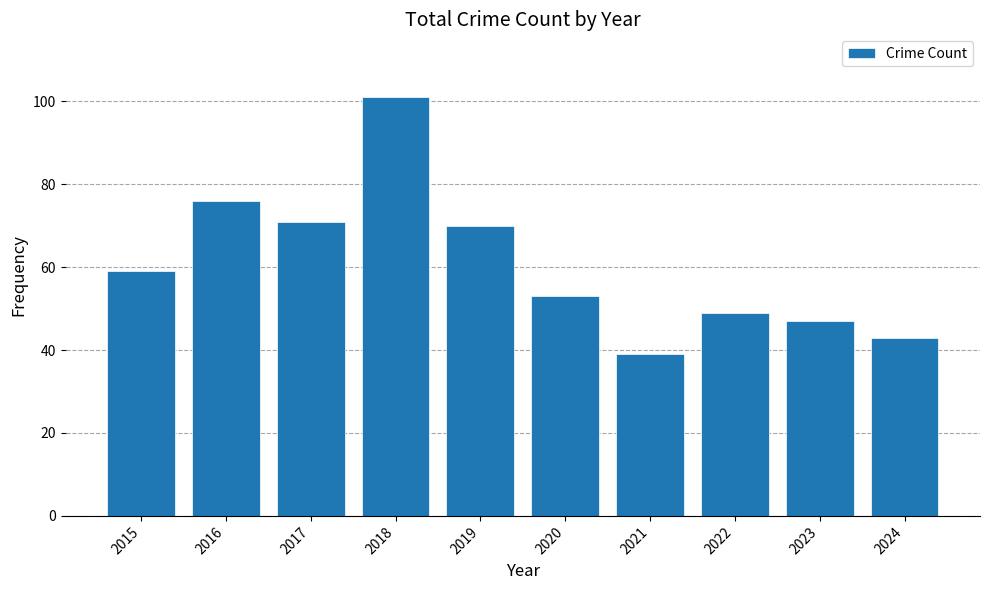

What is the change in value from 2016 to 2018?

+25